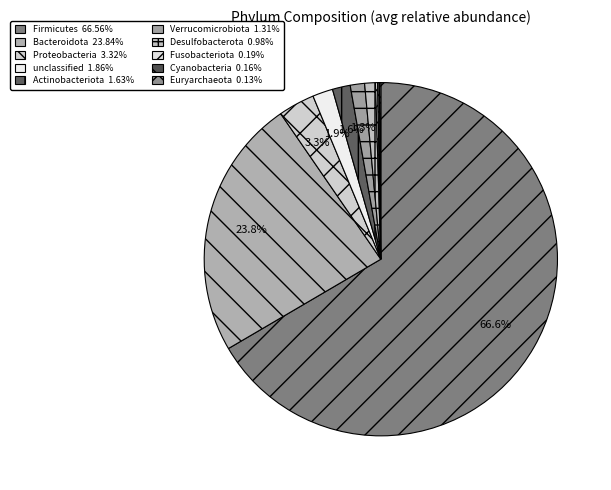

How many segments does this pie chart have?

10